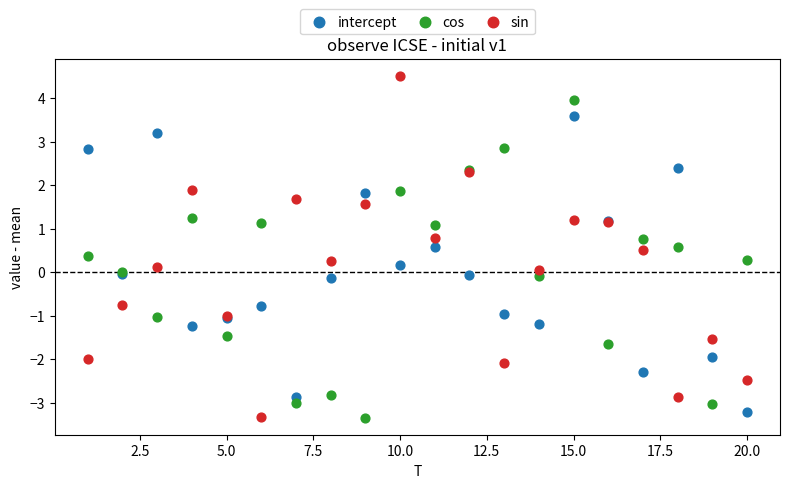

Which series reaches the maximum Y coordinate?

sin